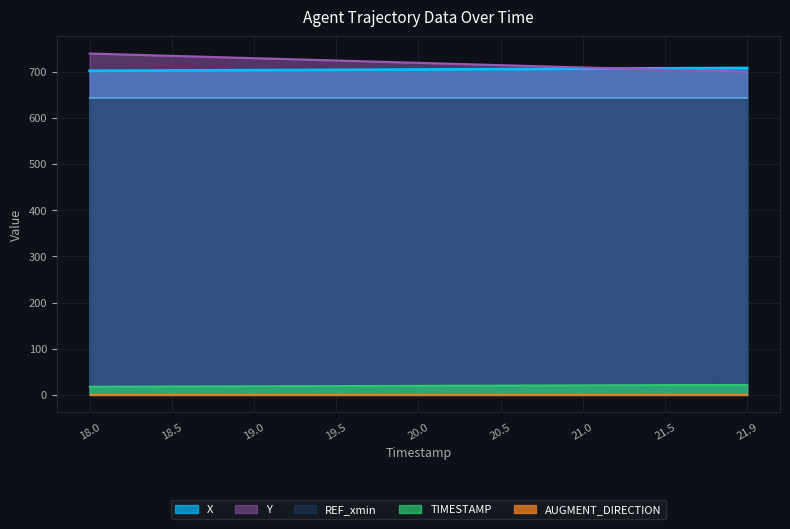

True or false: Y has a value of 1253.8 at 18.0.

False